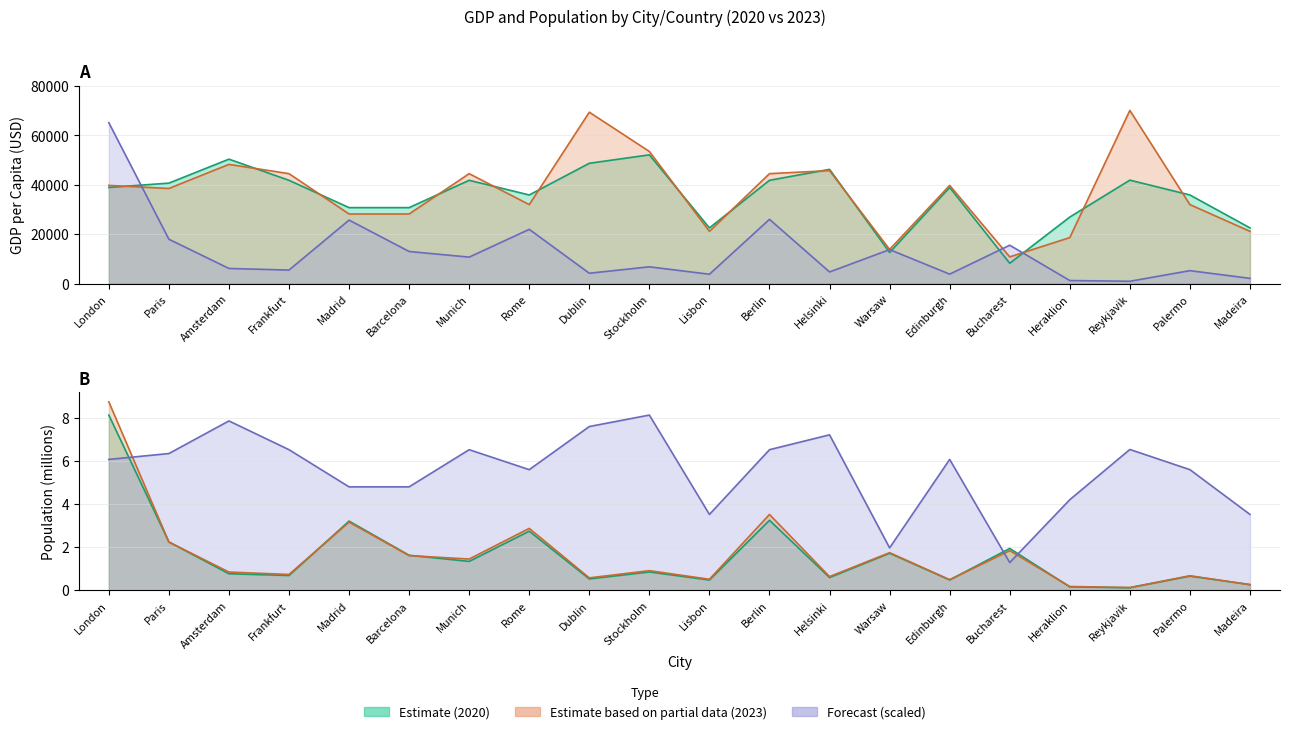

Which label corresponds to the largest value in the chart?

Reykjavik